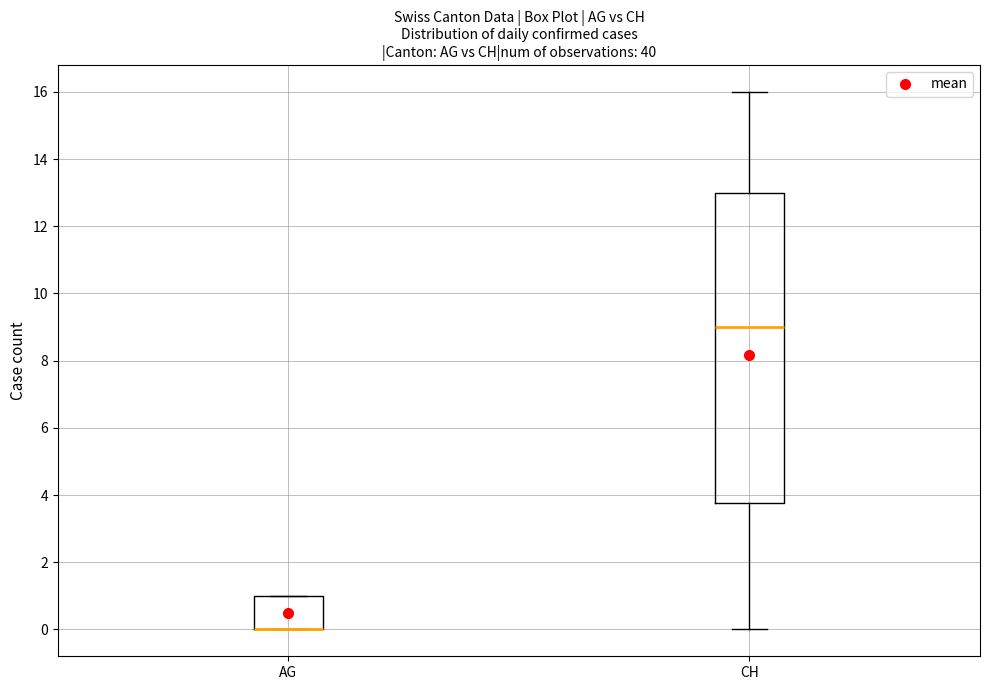

Reading left to right, read every box against the y-axis: the position of its median line, the range the box covers, and the ends of its whiskers. The values are not printed on the chart, so give them approximately, as read against the axis.

AG: median 0.0 (drawn on the box's lower edge), box 0.0 to 1.0, whiskers 0.0 to 1.0
CH: median 9.0, box 3.8 to 13.0, whiskers 0.0 to 16.0